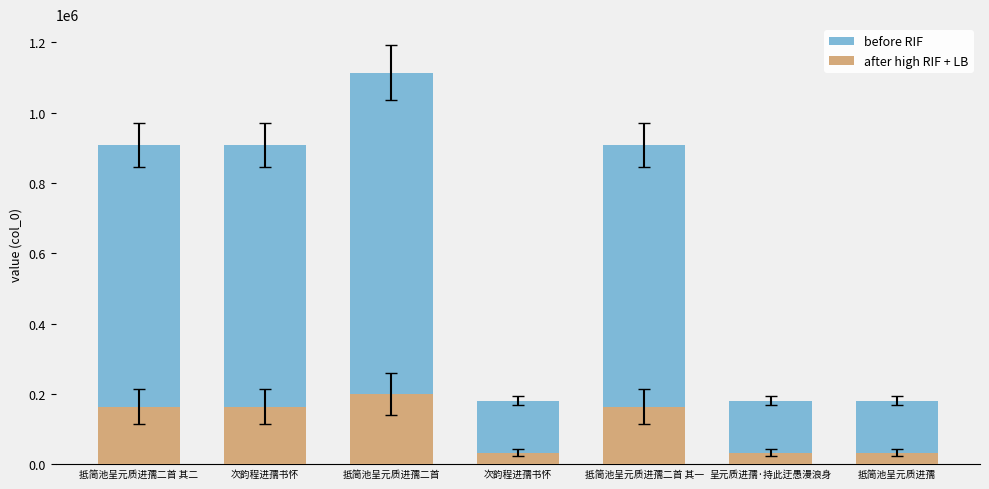

At which label does after high RIF + LB reach its minimum?

抵简池呈元质进孺